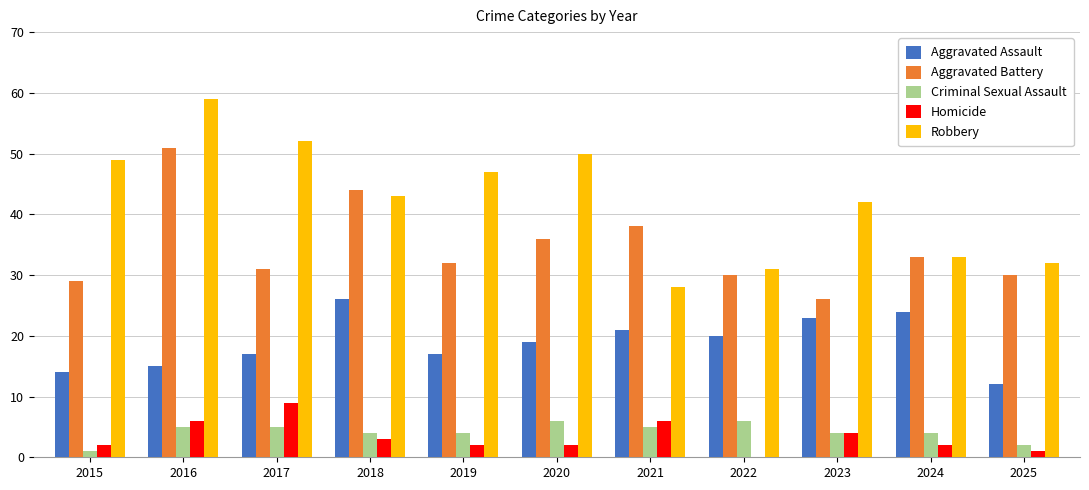

What is the total value across all series at 2019?

102